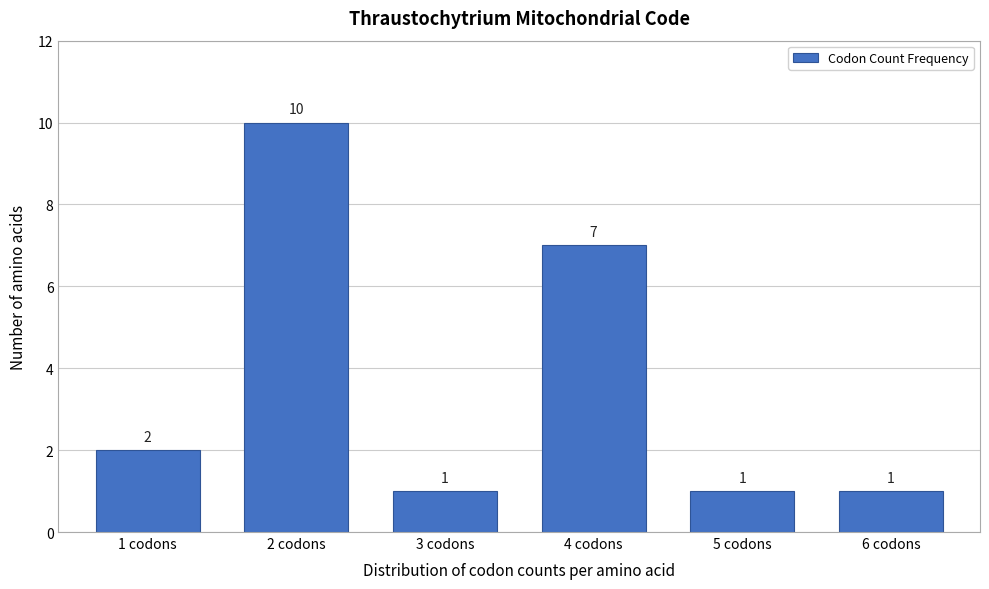

Reading left to right, list all the values displayed in this chart.

1 codons=2	2 codons=10	3 codons=1	4 codons=7	5 codons=1	6 codons=1